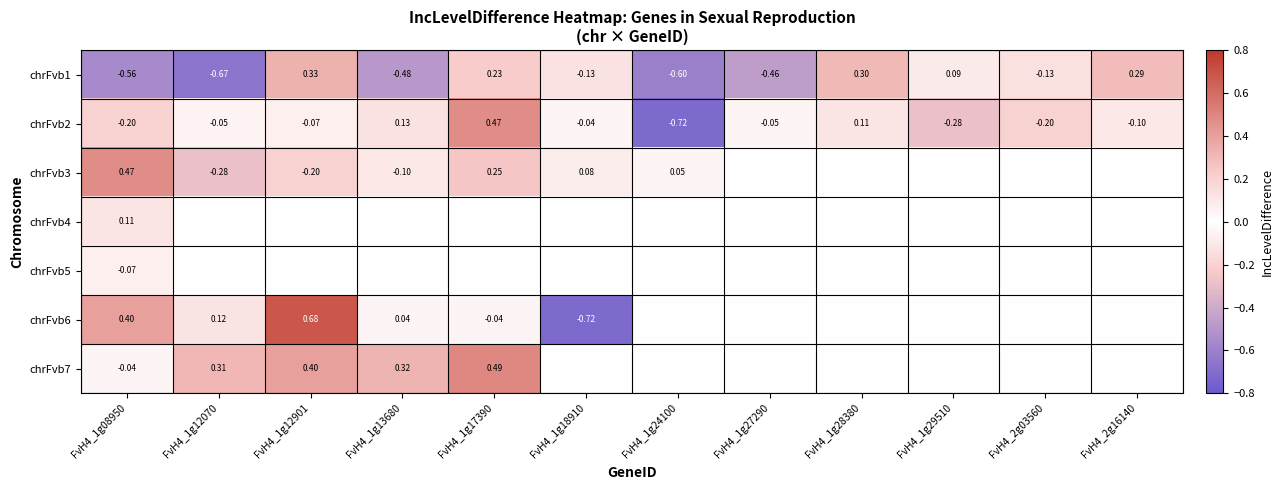

What is the total value across all series at FvH4_2g16140?

0.2